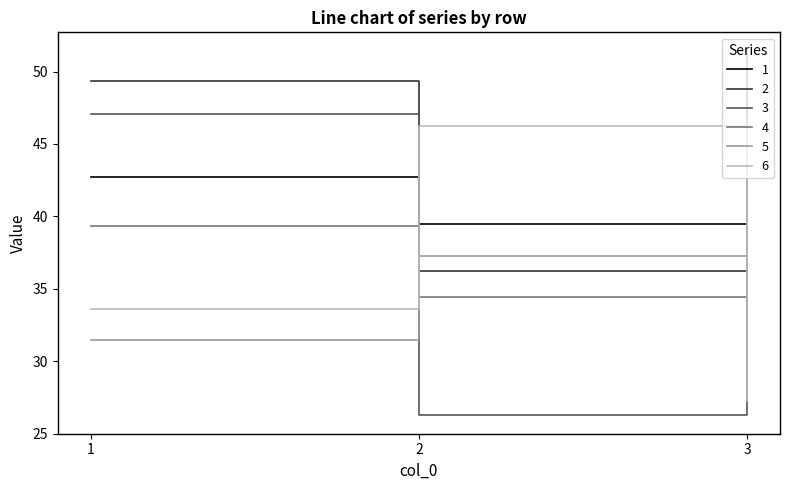

Which series has the largest range (max minus min)?

3